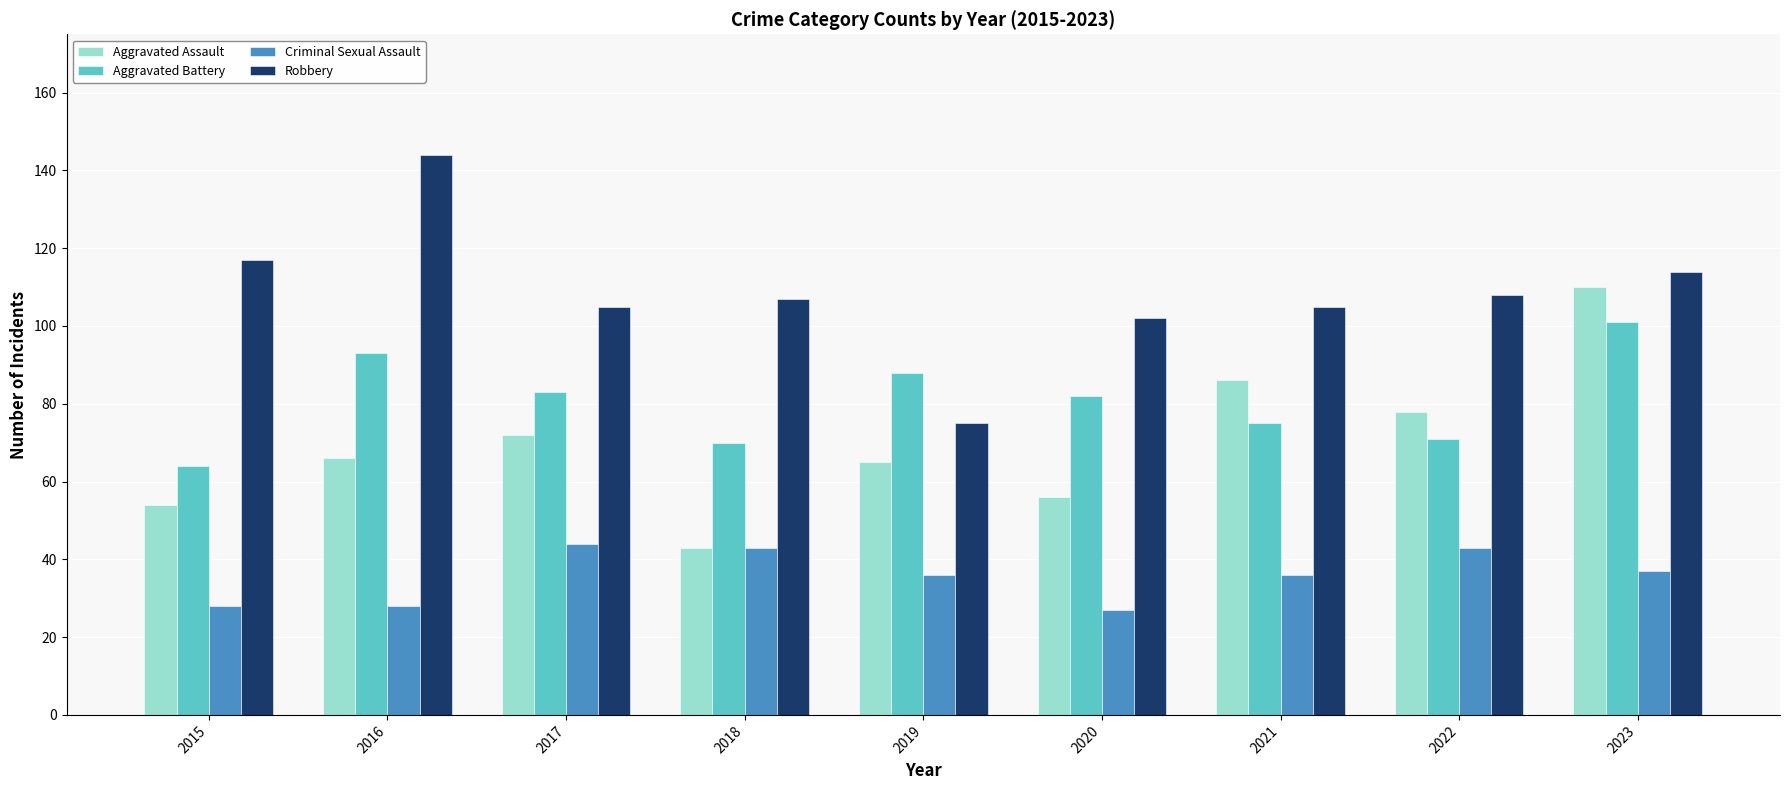

Is it true that Aggravated Battery equals 83 at 2017?

True